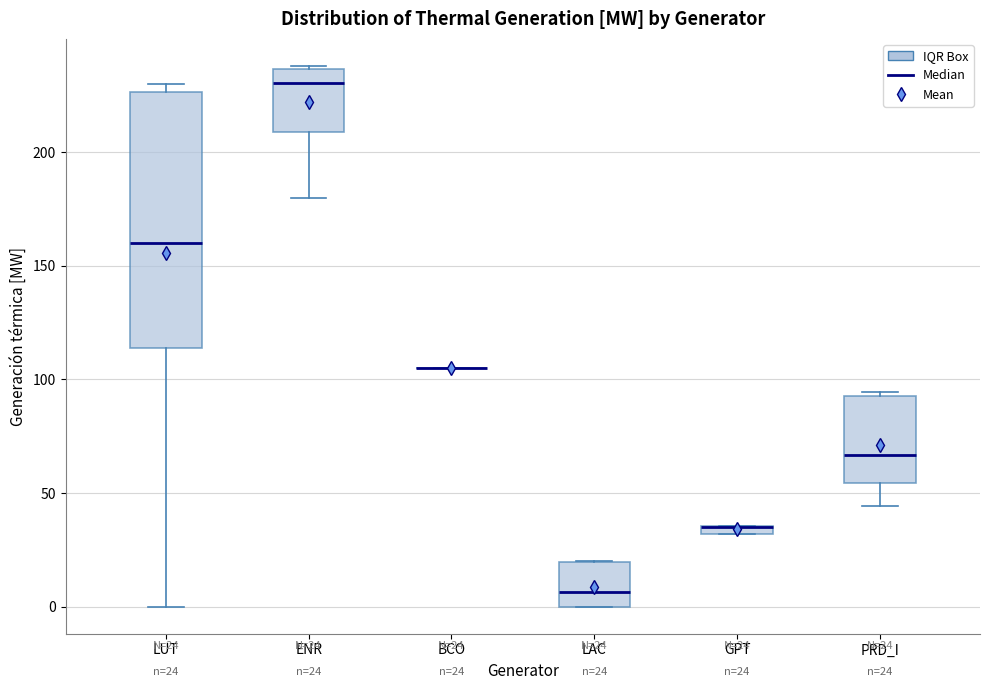

Which box is the tallest, from its lower edge to its upper edge?

LUT